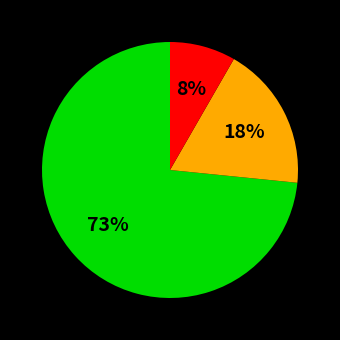

Is there any slice that represents more than half of the pie?

Yes